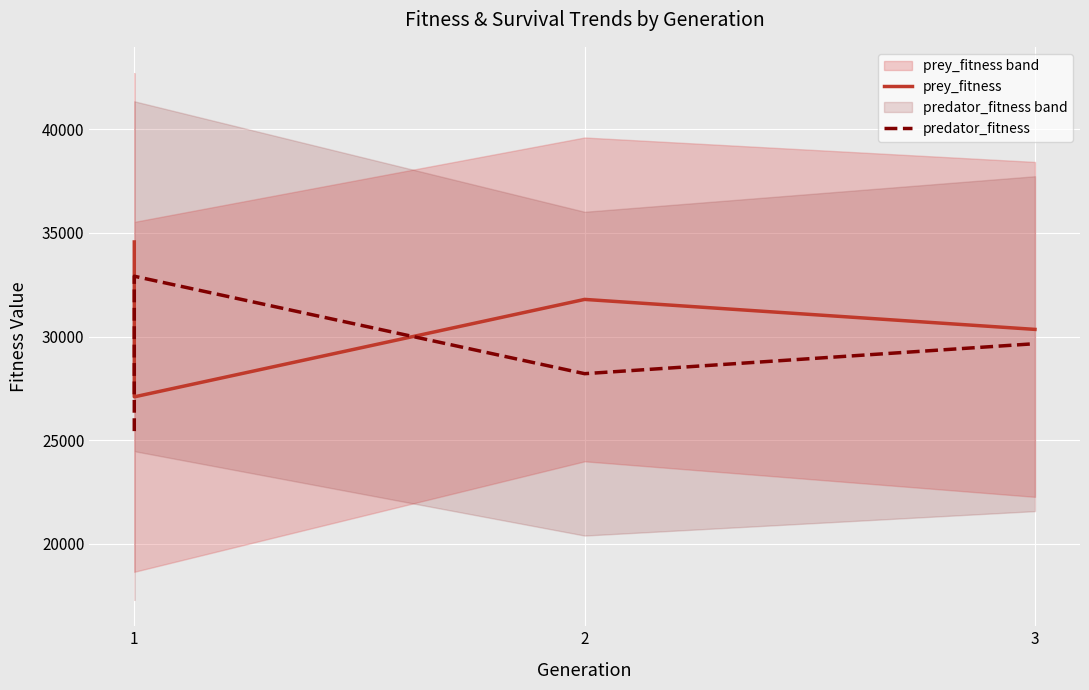

Does the chart display data point markers on the line(s)?

No